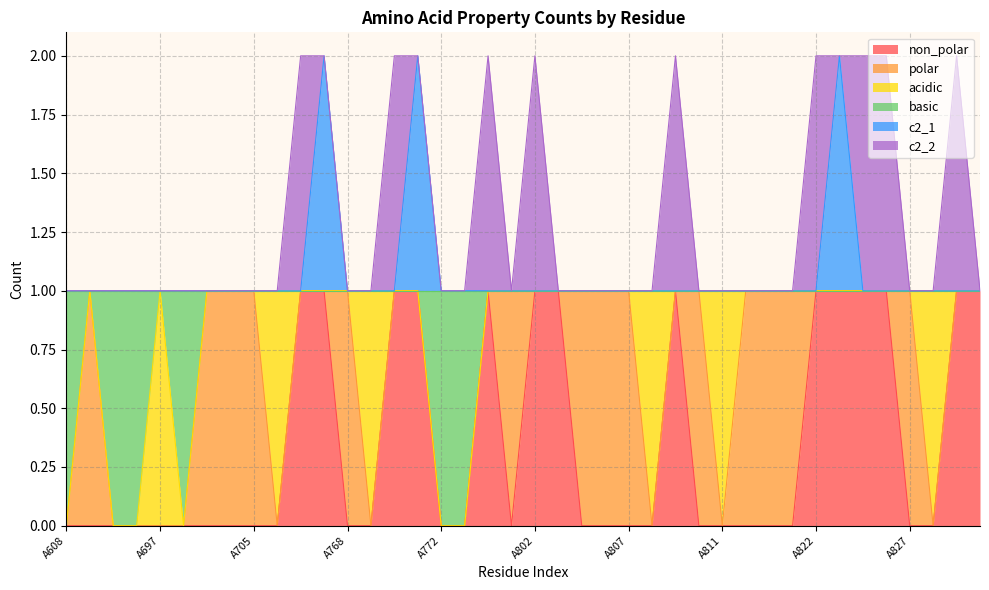

Which category has the highest value in the basic series?

A655